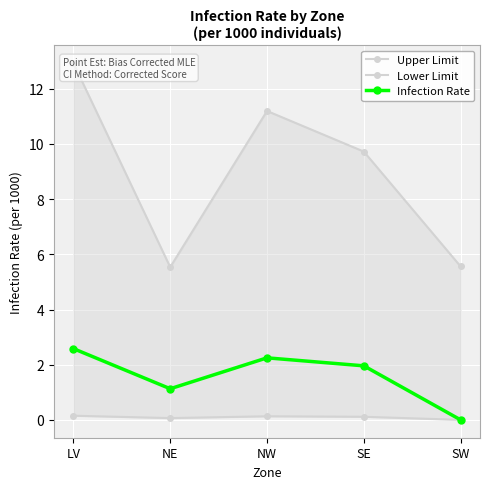

What is the difference between the Upper Limit values at SW and SE?

4.2